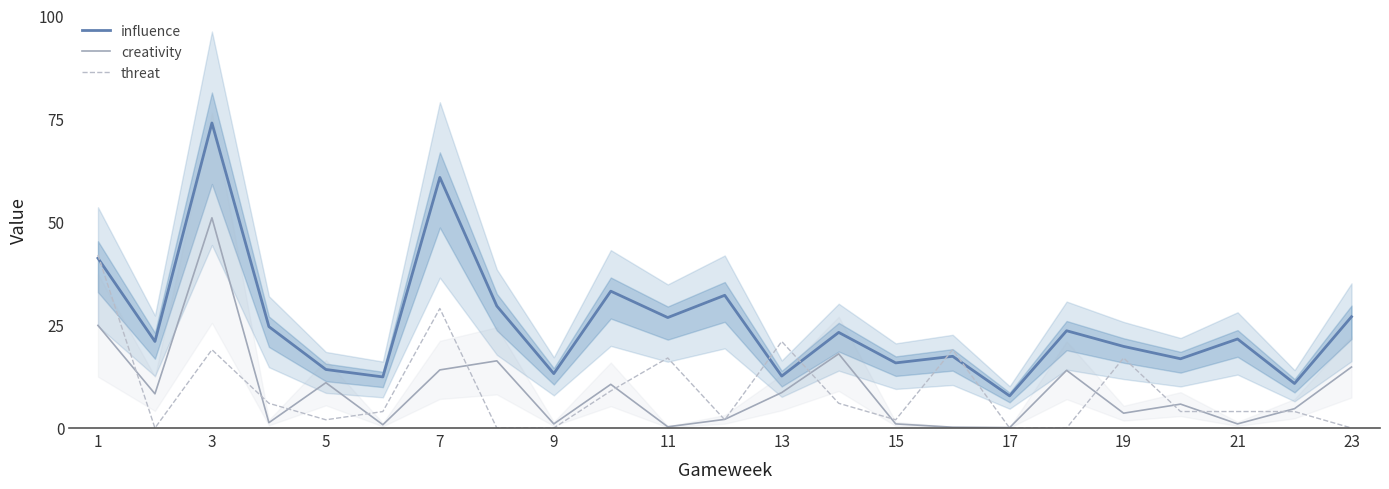

Reading left to right, extract all data points from this chart.

influence: 41.2	21.0	74.0	24.6	14.2	12.4	60.8	29.6	13.2	33.2	26.8	32.2	12.6	23.2	15.8	17.4	7.8	23.6	19.8	16.8	21.6	10.8	27.0
creativity: 24.9	8.3	51.0	1.3	11.0	0.8	14.1	16.3	1.0	10.6	0.3	2.1	8.6	18.0	1.0	0.2	0.1	14.0	3.6	5.8	1.0	4.7	14.8
threat: 42.0	0.0	19.0	6.0	2.0	4.0	29.0	0.0	0.0	9.0	17.0	2.0	21.0	6.0	2.0	19.0	0.0	0.0	17.0	4.0	4.0	4.0	0.0